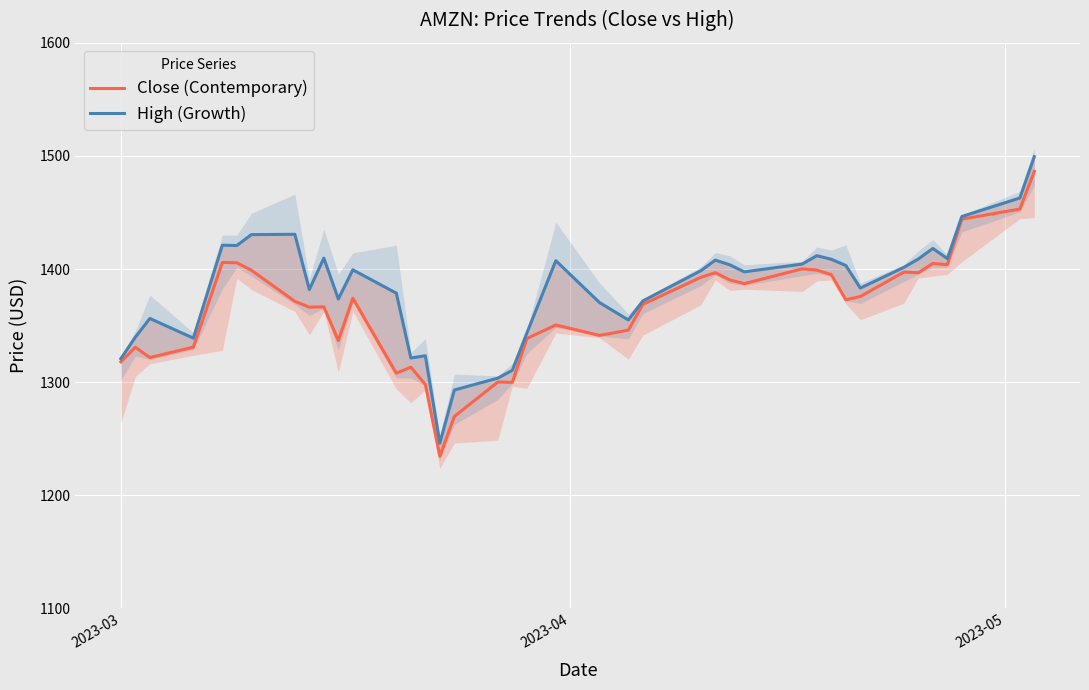

Is this an area chart (filled region under the line)?

No